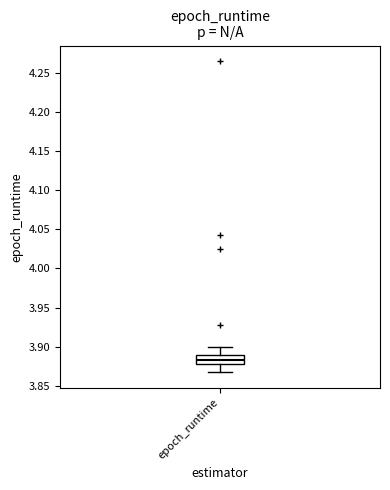

Transcribe this box plot: give where the median line is, the range the box spans, and where the two whiskers end, as read against the y-axis. The values are not printed on the chart, so give them approximately, as read against the axis.

median 3.885, box 3.880 to 3.890, whiskers 3.865 to 3.900